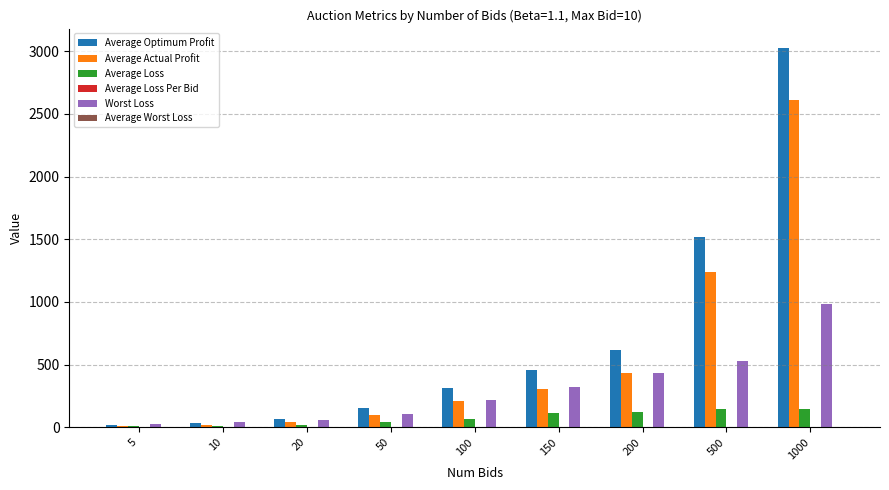

Which category has the highest value across all series?

1000